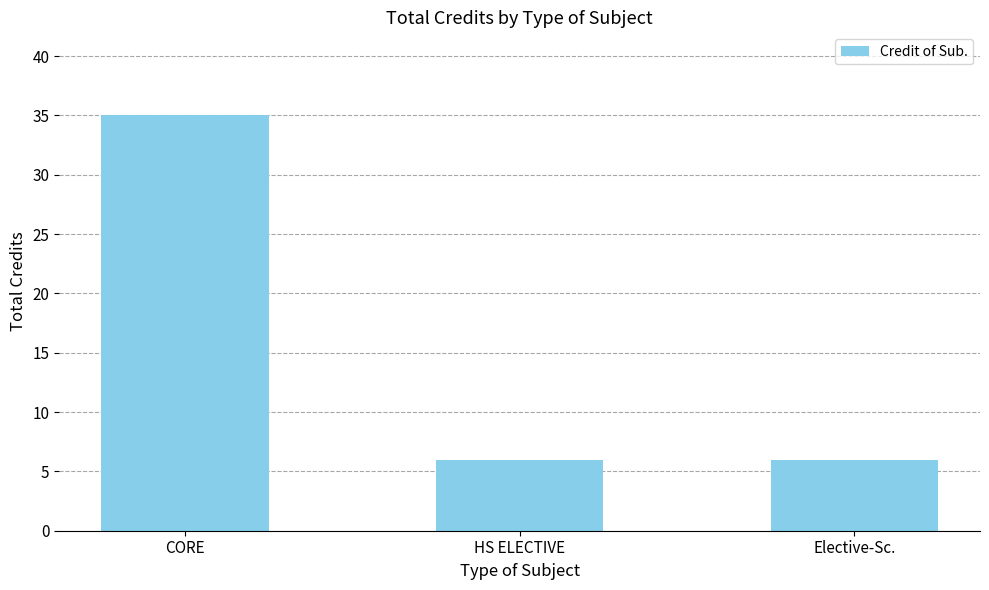

What is the label of the 3rd bar from the left?

Elective-Sc.